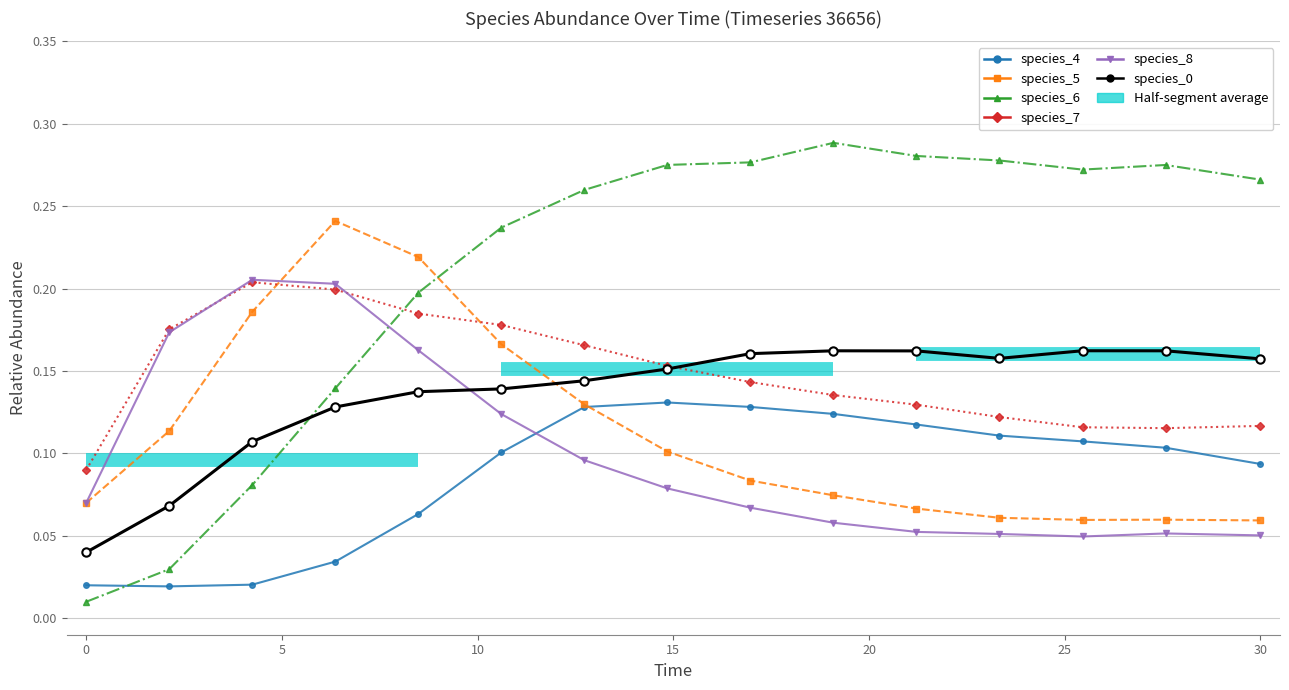

How many distinct data groups are displayed?

6